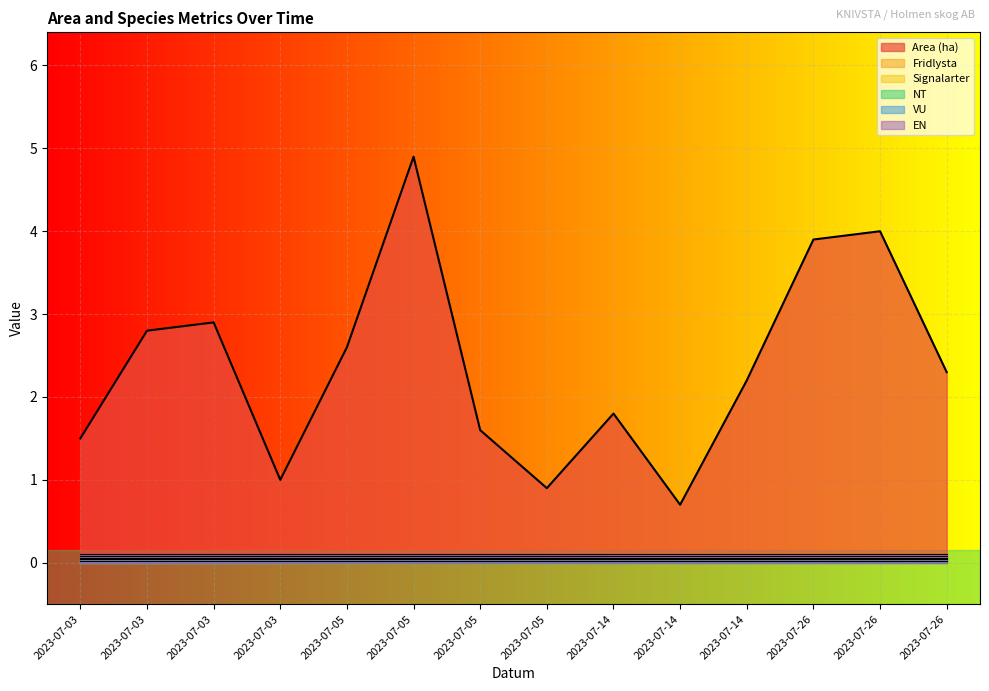

Reading left to right, transcribe all the data shown in this chart.

Area (ha): 2023-07-03=1.5	2023-07-03=2.8	2023-07-03=2.9	2023-07-03=1.0	2023-07-05=2.6	2023-07-05=4.9	2023-07-05=1.6	2023-07-05=0.9	2023-07-14=1.8	2023-07-14=0.7	2023-07-14=2.2	2023-07-26=3.9	2023-07-26=4.0	2023-07-26=2.3
Fridlysta: 2023-07-03=0.0	2023-07-03=0.0	2023-07-03=0.0	2023-07-03=0.0	2023-07-05=0.0	2023-07-05=0.0	2023-07-05=0.0	2023-07-05=0.0	2023-07-14=0.0	2023-07-14=0.0	2023-07-14=0.0	2023-07-26=0.0	2023-07-26=0.0	2023-07-26=0.0
Signalarter: 2023-07-03=0.0	2023-07-03=0.0	2023-07-03=0.0	2023-07-03=0.0	2023-07-05=0.0	2023-07-05=0.0	2023-07-05=0.0	2023-07-05=0.0	2023-07-14=0.0	2023-07-14=0.0	2023-07-14=0.0	2023-07-26=0.0	2023-07-26=0.0	2023-07-26=0.0
NT: 2023-07-03=0.0	2023-07-03=0.0	2023-07-03=0.0	2023-07-03=0.0	2023-07-05=0.0	2023-07-05=0.0	2023-07-05=0.0	2023-07-05=0.0	2023-07-14=0.0	2023-07-14=0.0	2023-07-14=0.0	2023-07-26=0.0	2023-07-26=0.0	2023-07-26=0.0
VU: 2023-07-03=0.0	2023-07-03=0.0	2023-07-03=0.0	2023-07-03=0.0	2023-07-05=0.0	2023-07-05=0.0	2023-07-05=0.0	2023-07-05=0.0	2023-07-14=0.0	2023-07-14=0.0	2023-07-14=0.0	2023-07-26=0.0	2023-07-26=0.0	2023-07-26=0.0
EN: 2023-07-03=0.0	2023-07-03=0.0	2023-07-03=0.0	2023-07-03=0.0	2023-07-05=0.0	2023-07-05=0.0	2023-07-05=0.0	2023-07-05=0.0	2023-07-14=0.0	2023-07-14=0.0	2023-07-14=0.0	2023-07-26=0.0	2023-07-26=0.0	2023-07-26=0.0